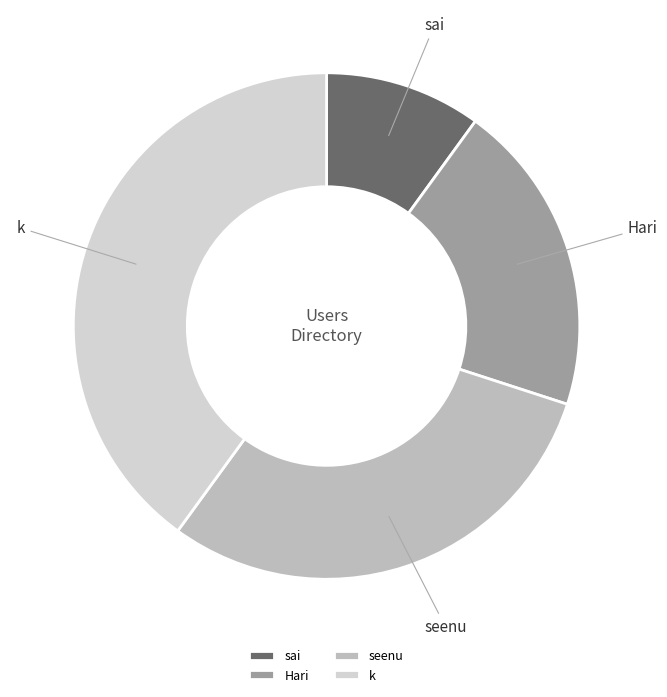

Is k the majority of the pie?

No